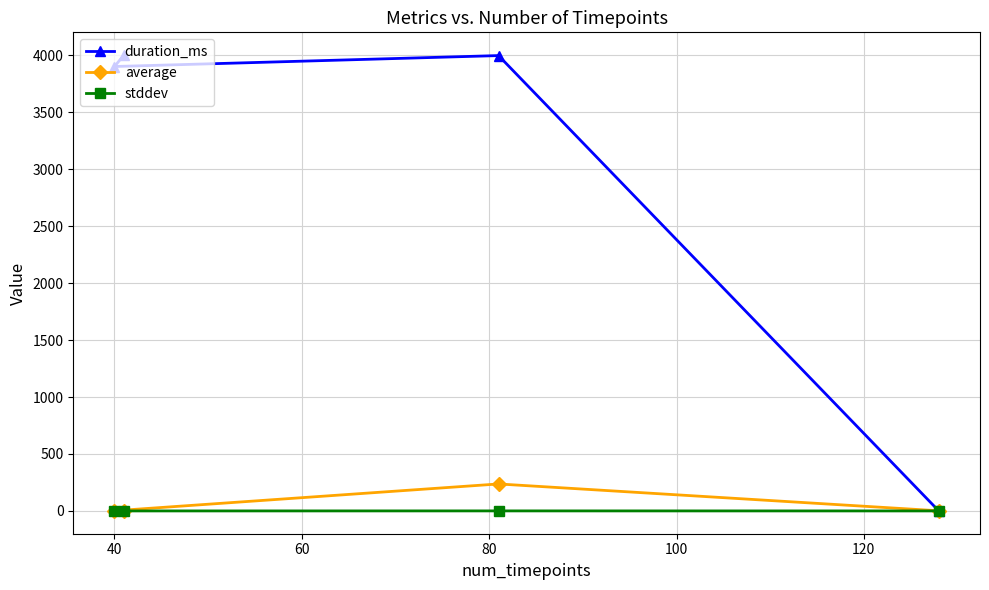

Does the chart have visible grid lines?

Yes